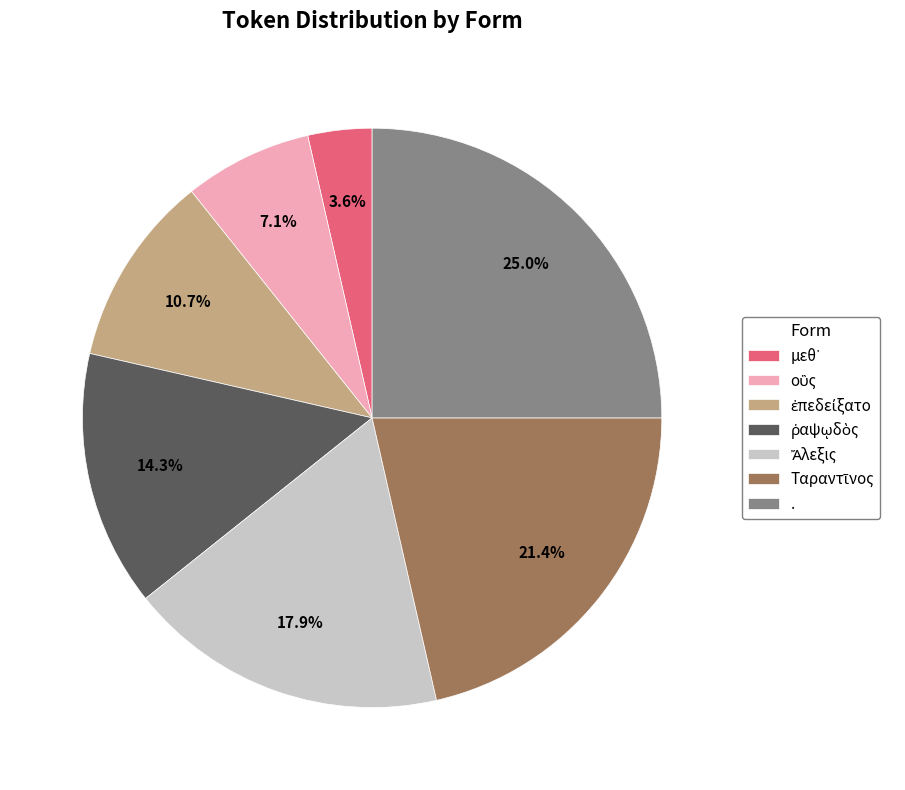

What portion of the pie excludes .?

75.0%